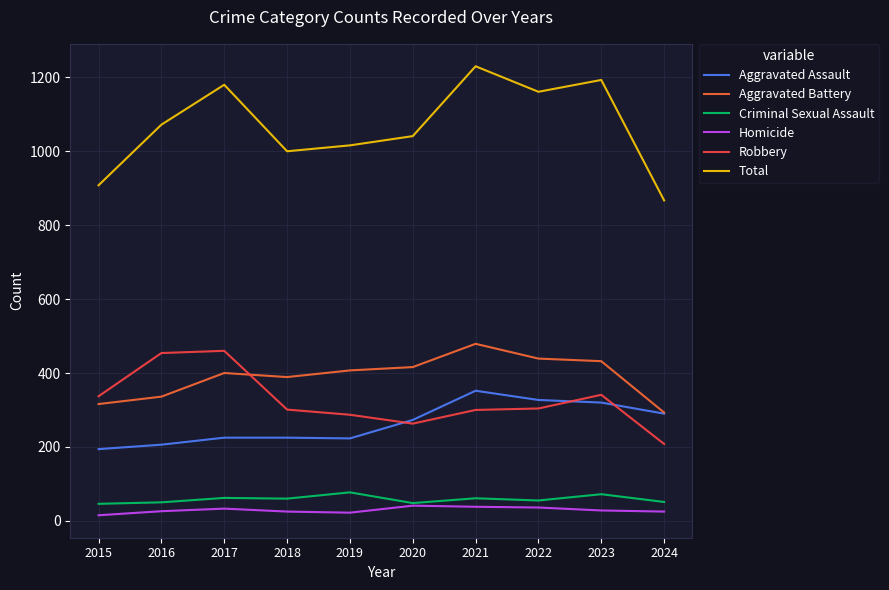

What is the highest value of the Homicide series?

41